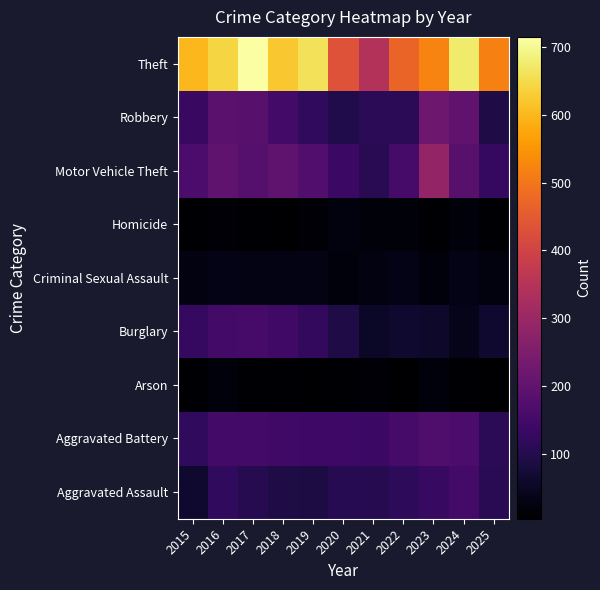

Reading right to left, extract all data points from this chart.

Aggravated Assault: 2025=109	2024=150	2023=130	2022=116	2021=102	2020=104	2019=87	2018=91	2017=103	2016=118	2015=64
Aggravated Battery: 2025=110	2024=164	2023=168	2022=155	2021=136	2020=141	2019=142	2018=143	2017=150	2016=151	2015=119
Arson: 2025=5	2024=9	2023=19	2022=6	2021=13	2020=7	2019=6	2018=7	2017=8	2016=18	2015=9
Burglary: 2025=64	2024=35	2023=59	2022=63	2021=52	2020=92	2019=121	2018=145	2017=154	2016=151	2015=127
Criminal Sexual Assault: 2025=23	2024=34	2023=19	2022=34	2021=25	2020=19	2019=30	2018=29	2017=31	2016=34	2015=25
Homicide: 2025=8	2024=19	2023=9	2022=16	2021=17	2020=21	2019=10	2018=4	2017=8	2016=10	2015=9
Motor Vehicle Theft: 2025=127	2024=185	2023=288	2022=155	2021=107	2020=135	2019=176	2018=198	2017=180	2016=198	2015=165
Robbery: 2025=91	2024=199	2023=222	2022=112	2021=110	2020=94	2019=119	2018=151	2017=185	2016=190	2015=132
Theft: 2025=516	2024=674	2023=522	2022=468	2021=344	2020=434	2019=660	2018=623	2017=715	2016=641	2015=600